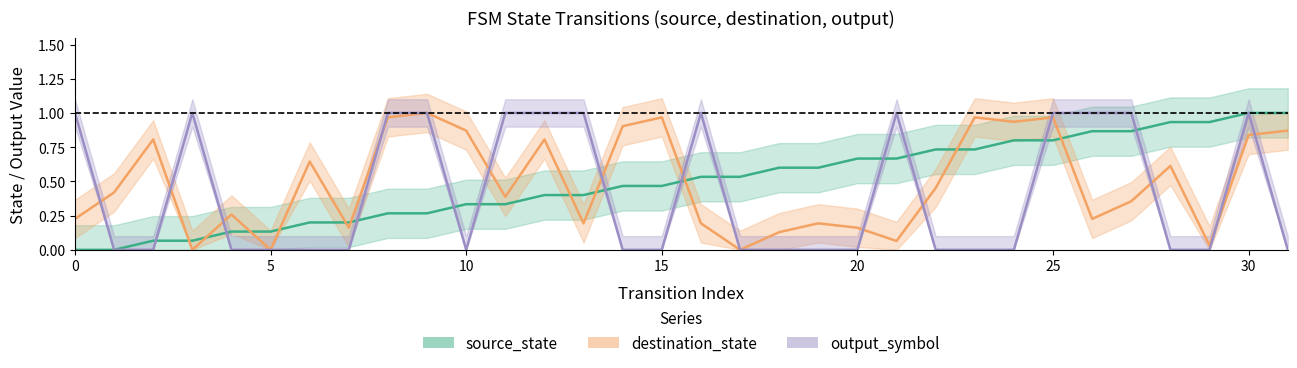

At which label is destination_state closest to 0?

3